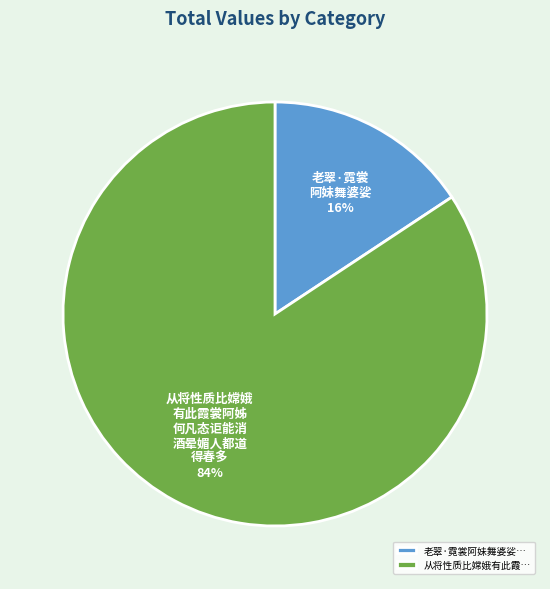

Count the number of slices in the pie.

2